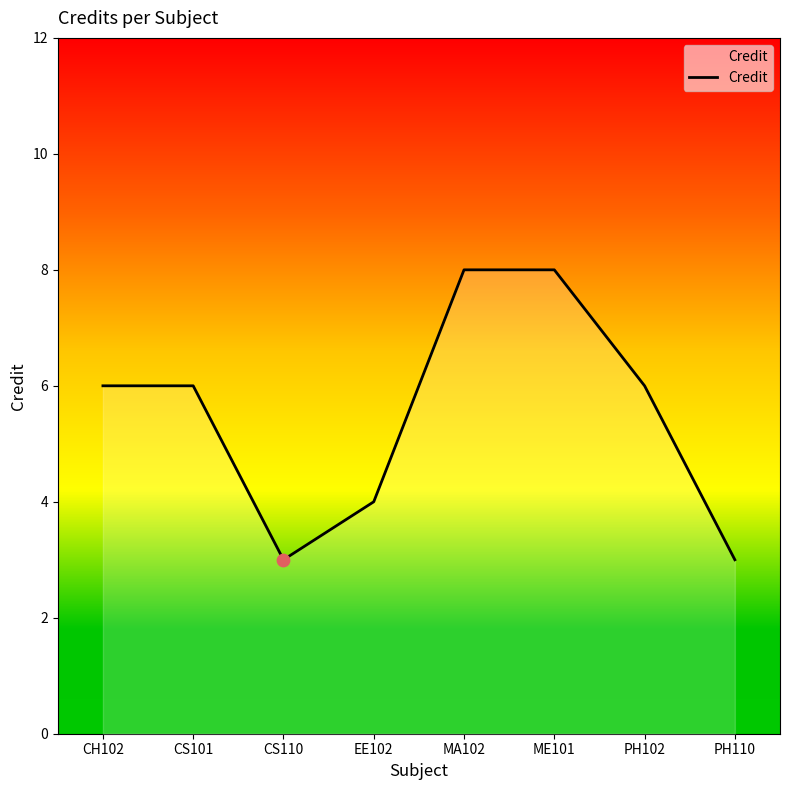

What is the ratio of the value at EE102 to the value at PH110?

1.3